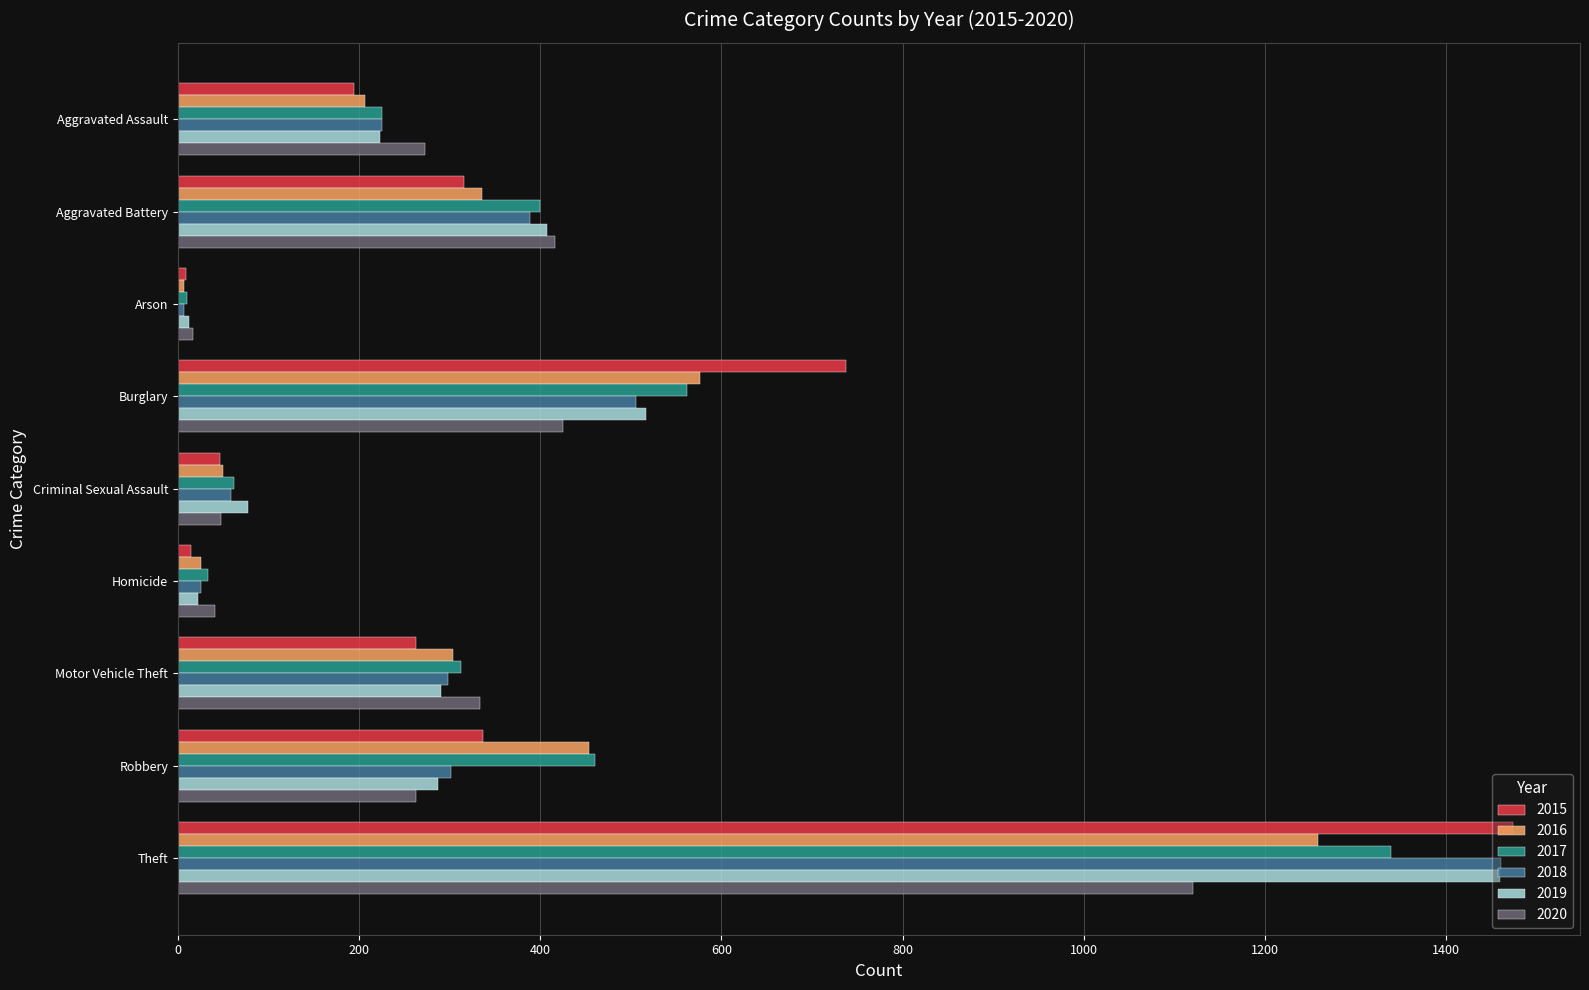

What is the greatest value displayed?

1474